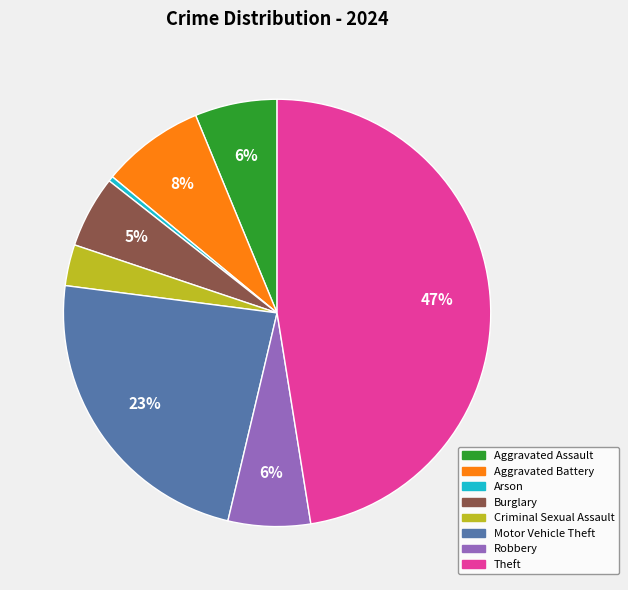

True or false: Robbery accounts for 1% of the total.

False